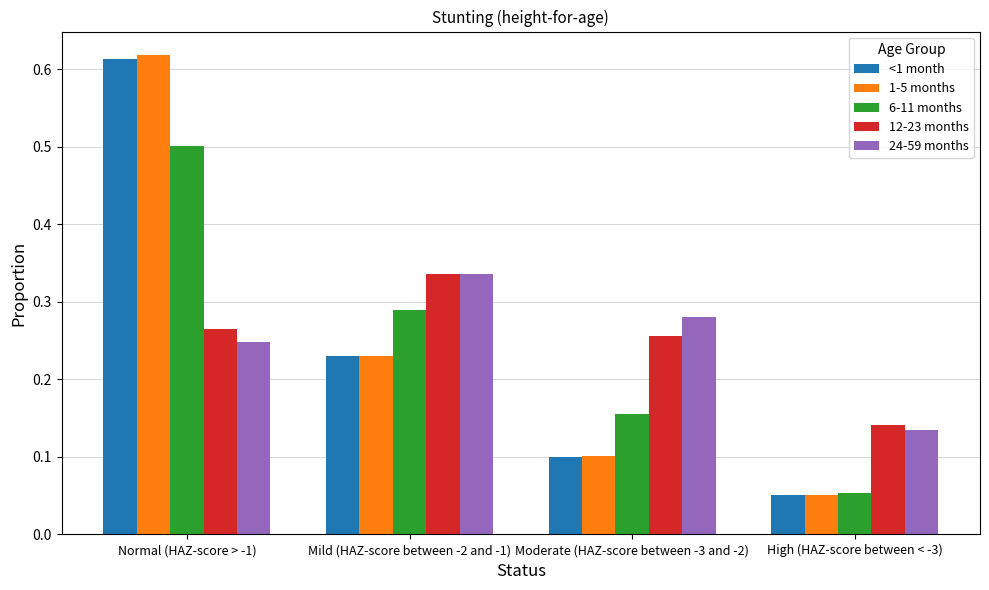

Which label corresponds to the smallest value in the chart?

High (HAZ-score between < -3)